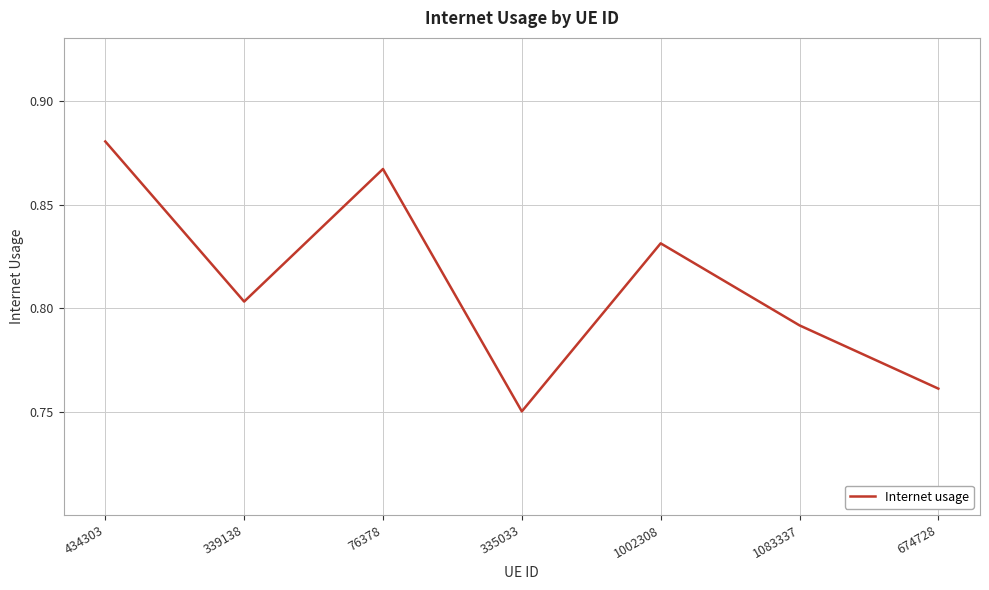

What is the difference between the second highest and minimum values?

0.1